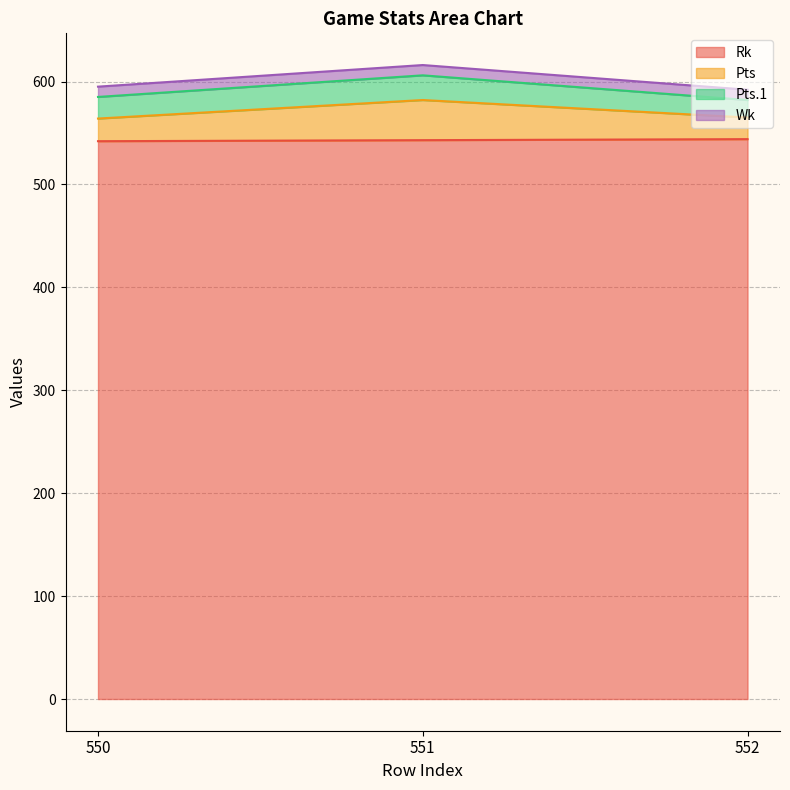

The Rk series shows 544 at 552. True or false?

True